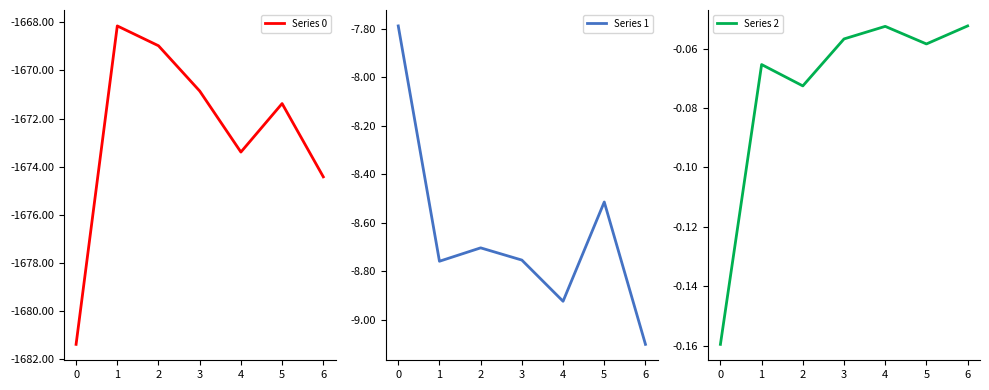

Is it true that Series 1 equals -8.9 at 4?

True